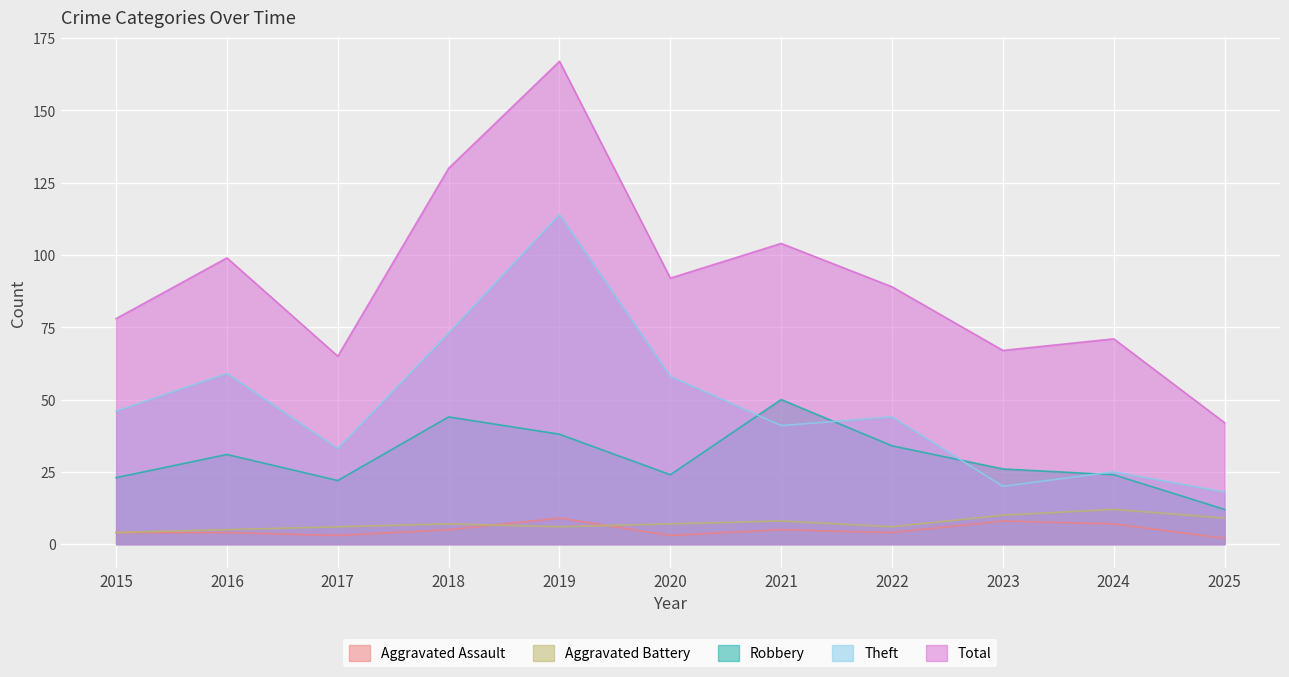

How many data points in Theft are above 44?

5